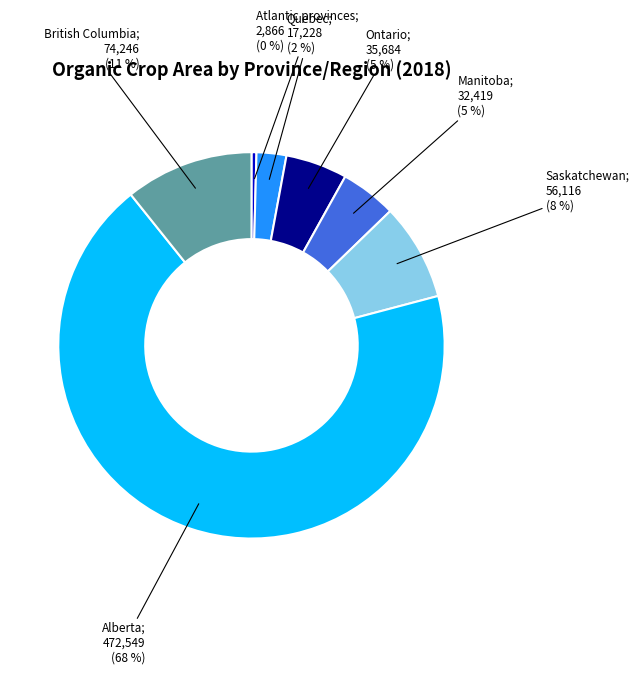

Is there a majority slice in this chart?

Yes